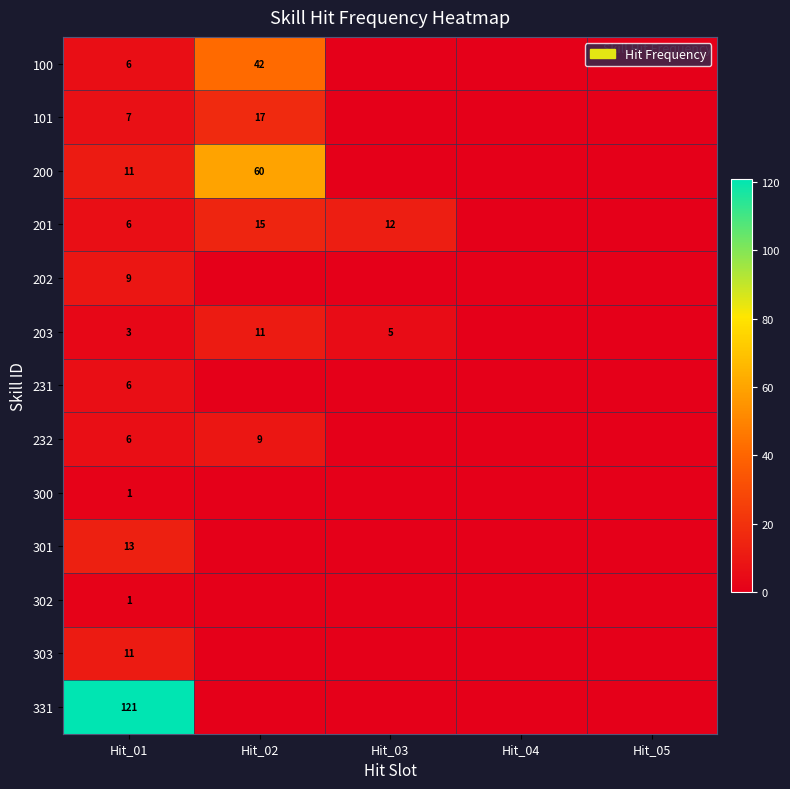

True or false: 100 has a value of 12 at Hit_02.

False